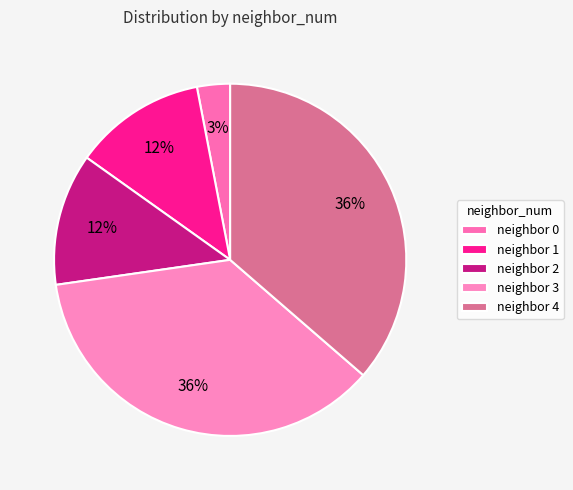

Is there any slice that represents more than half of the pie?

No